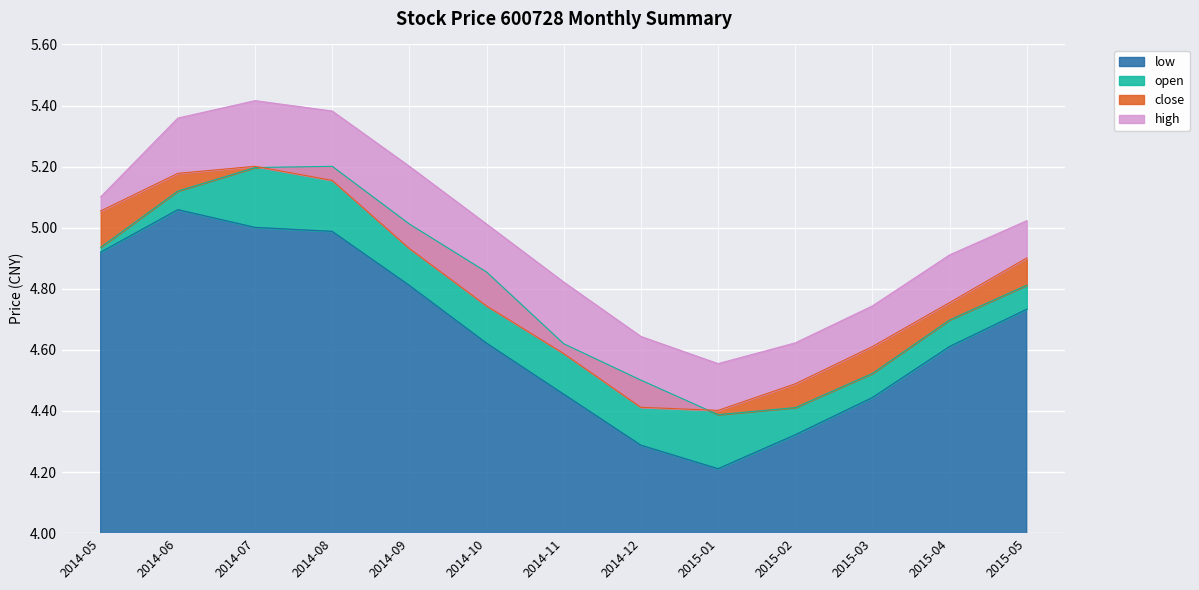

The value of high at 2014-05 is 5.1. True or false?

True